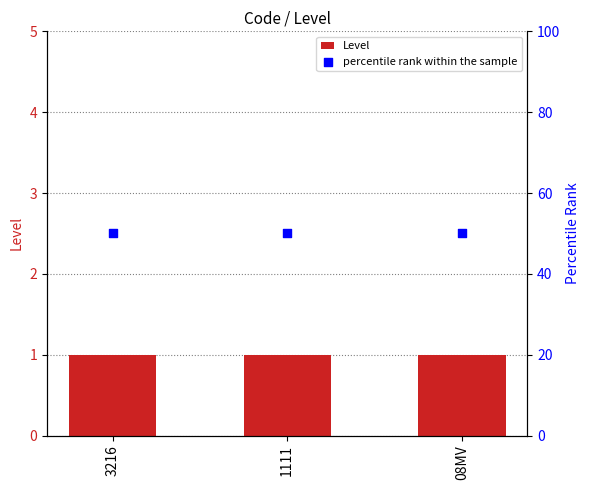

Which series has the largest total across all categories?

percentile rank within the sample